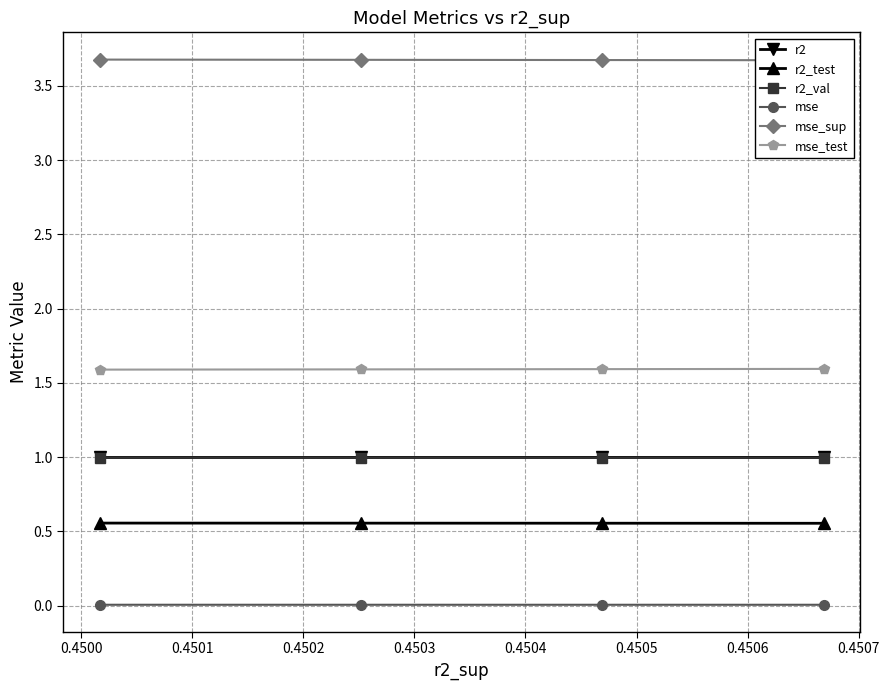

What is the value of the r2 point at the 9th from the left?

1.0